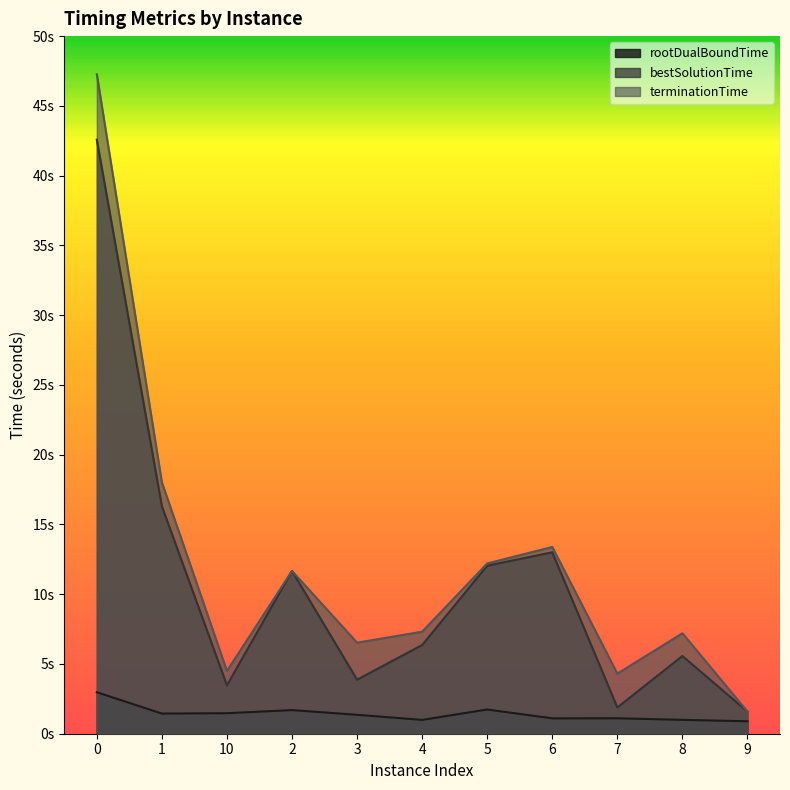

The rootDualBoundTime series shows 0.8 at 1. True or false?

False